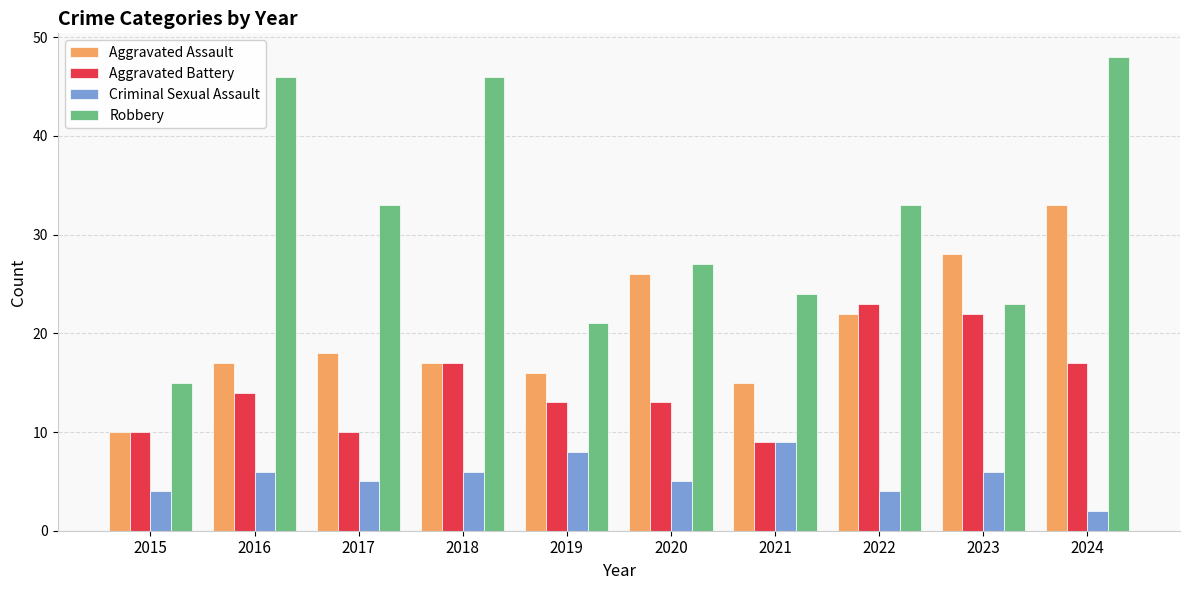

What is the sum of the Robbery values at 2015 and 2023?

38